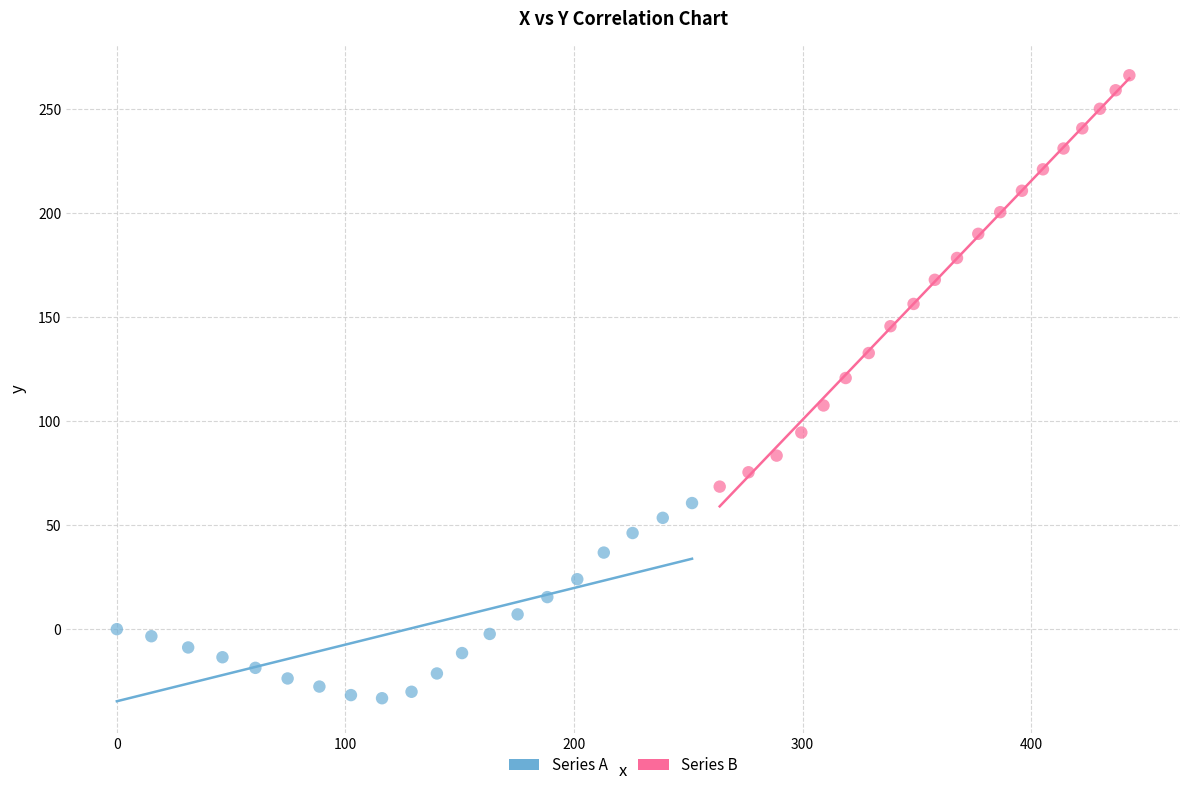

Which series has the largest Y range (max minus min)?

Series B